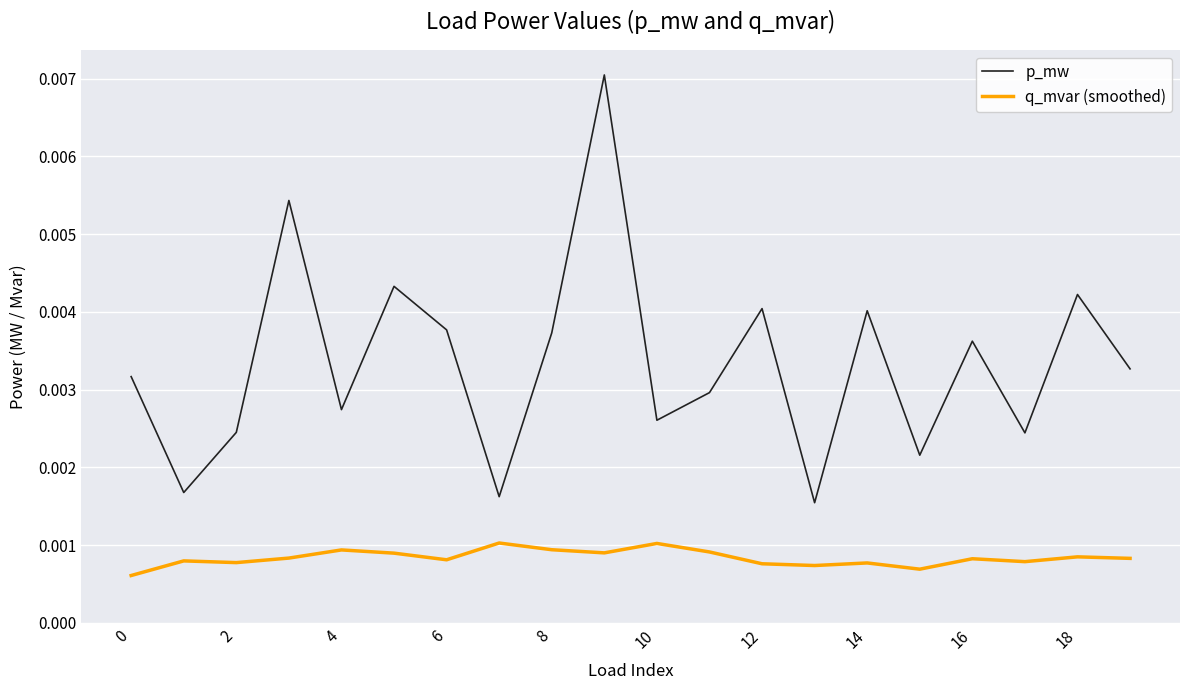

Which series has the largest total across all categories?

p_mw